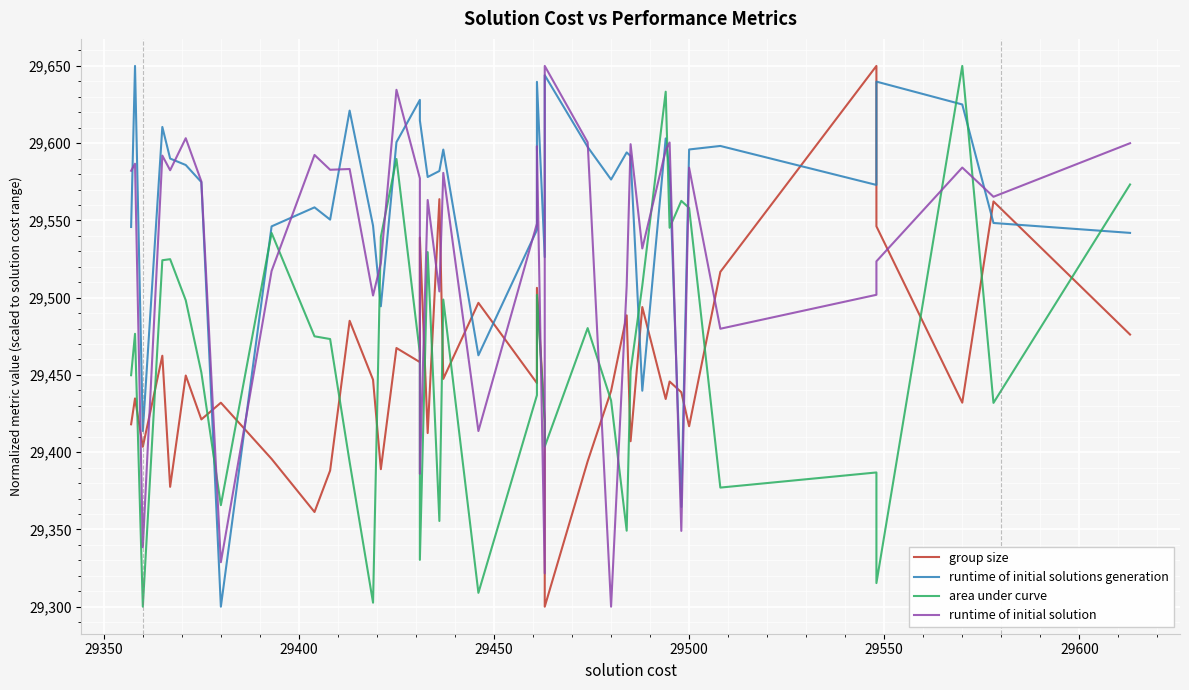

List the series in order of their peak value, lowest first.

runtime of initial solution, group size, runtime of initial solutions generation, area under curve